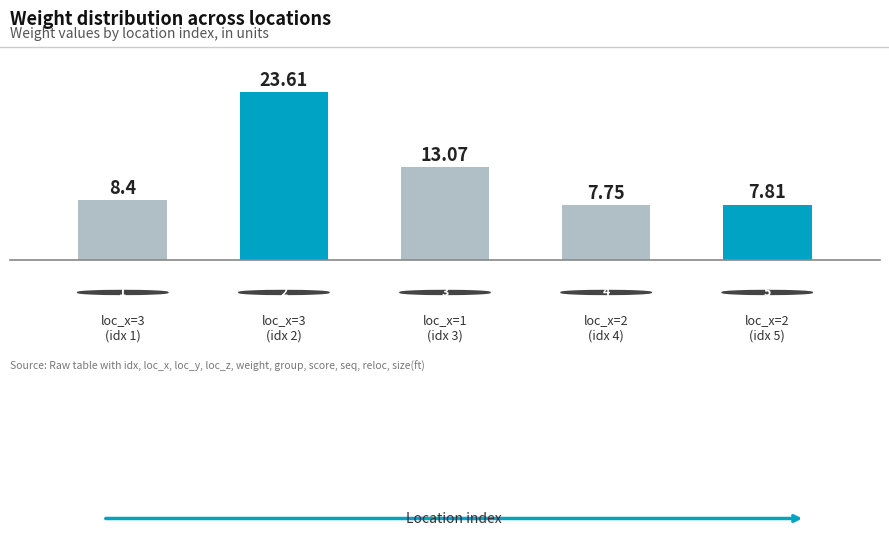

Are the bars horizontal?

No